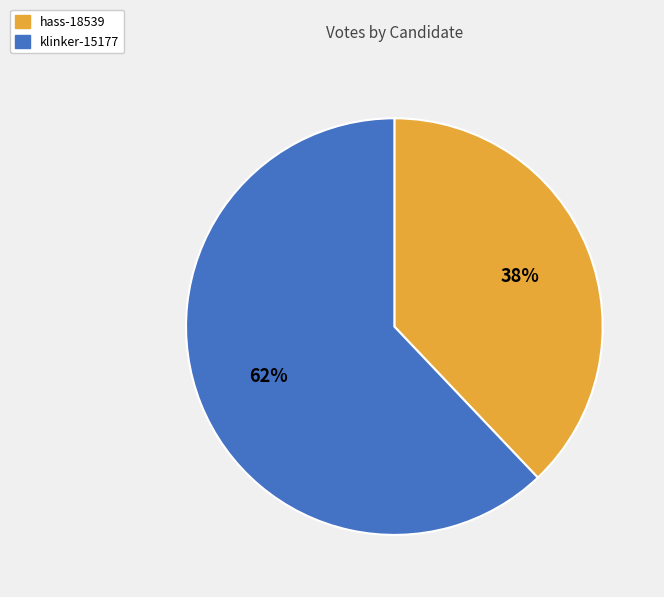

Do hass-18539 and klinker-15177 together represent more than half of the pie?

Yes